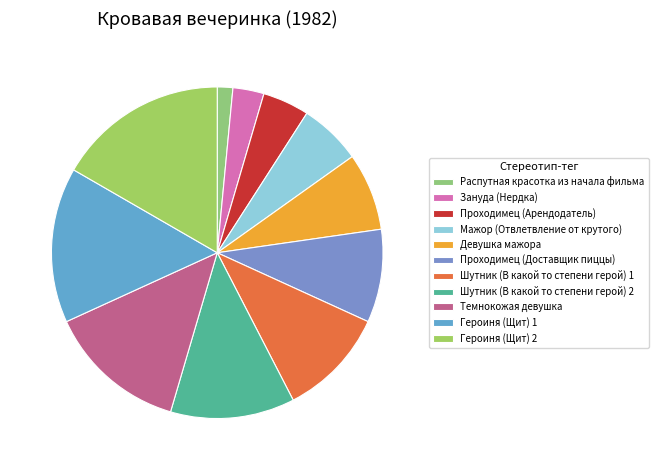

Do Распутная красотка из начала фильма and Героиня (Щит) 2 together represent more than half of the pie?

No